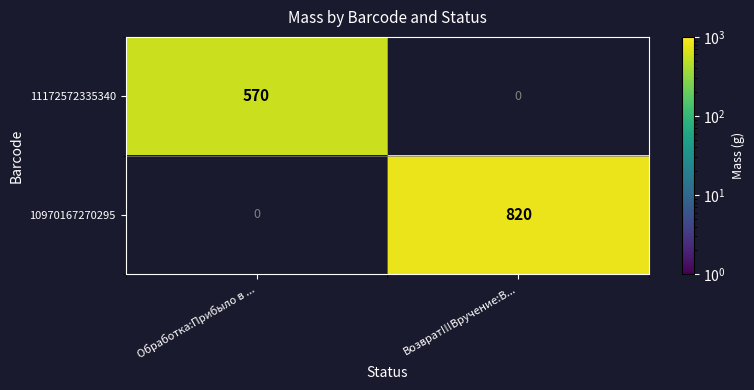

The value of 11172572335340 at Обработка:Прибыло в ... is 201. True or false?

False